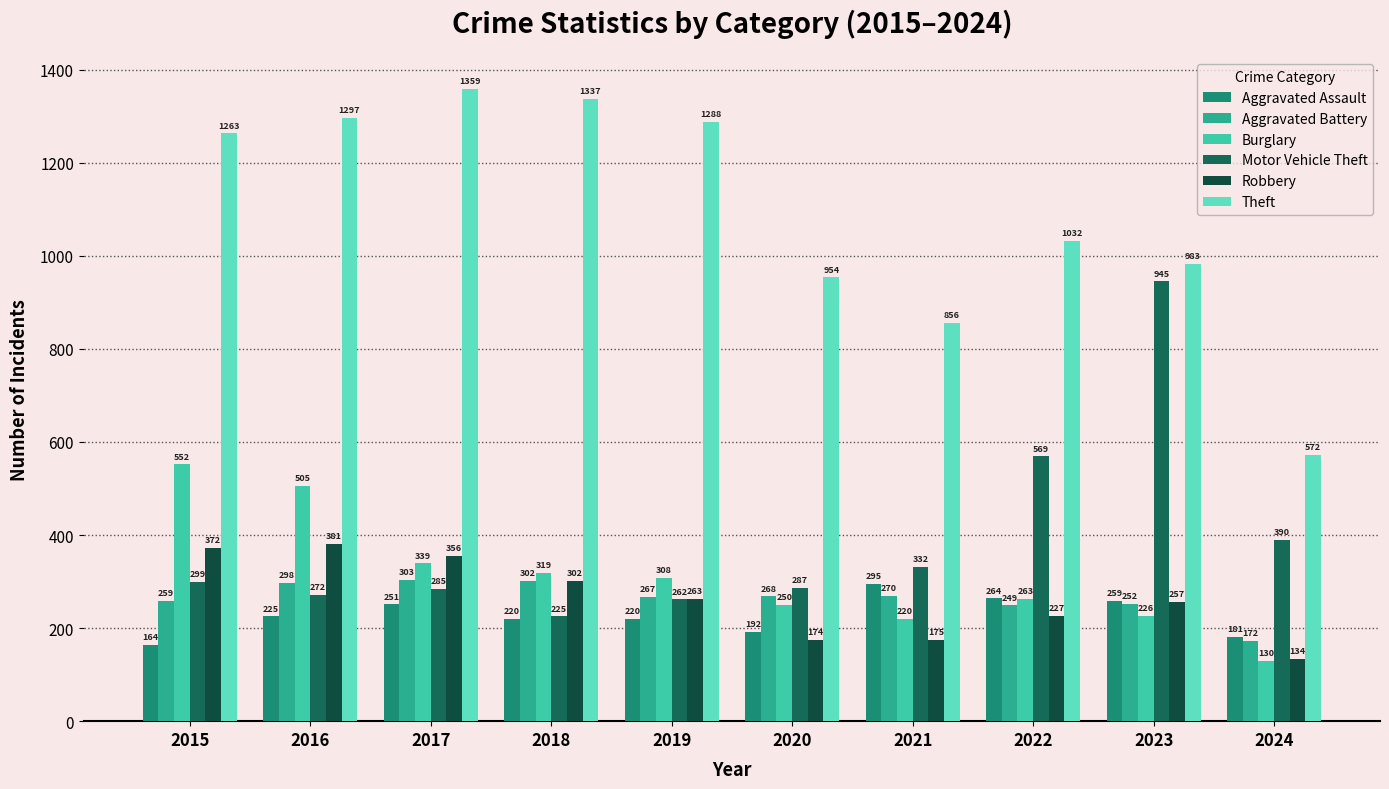

How many data points does each series have?

10